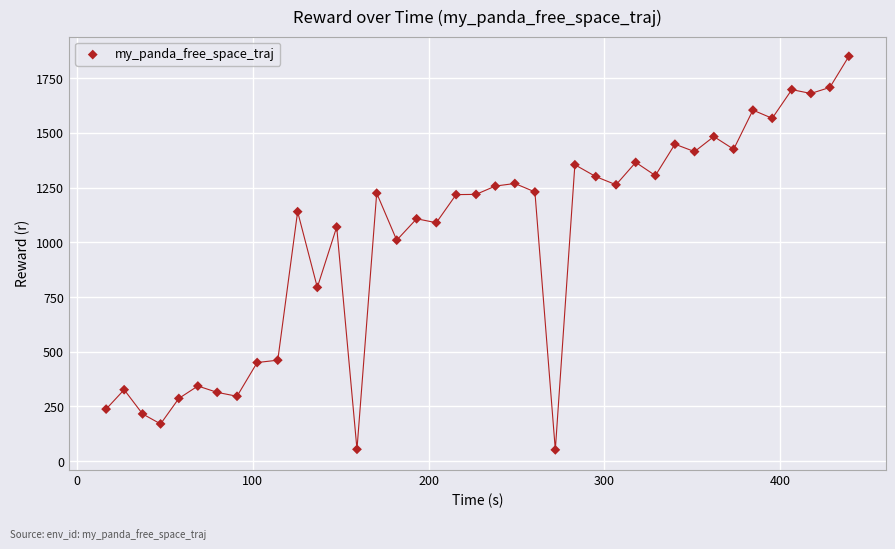

What is the range of Y values (max minus min)?

1799.1